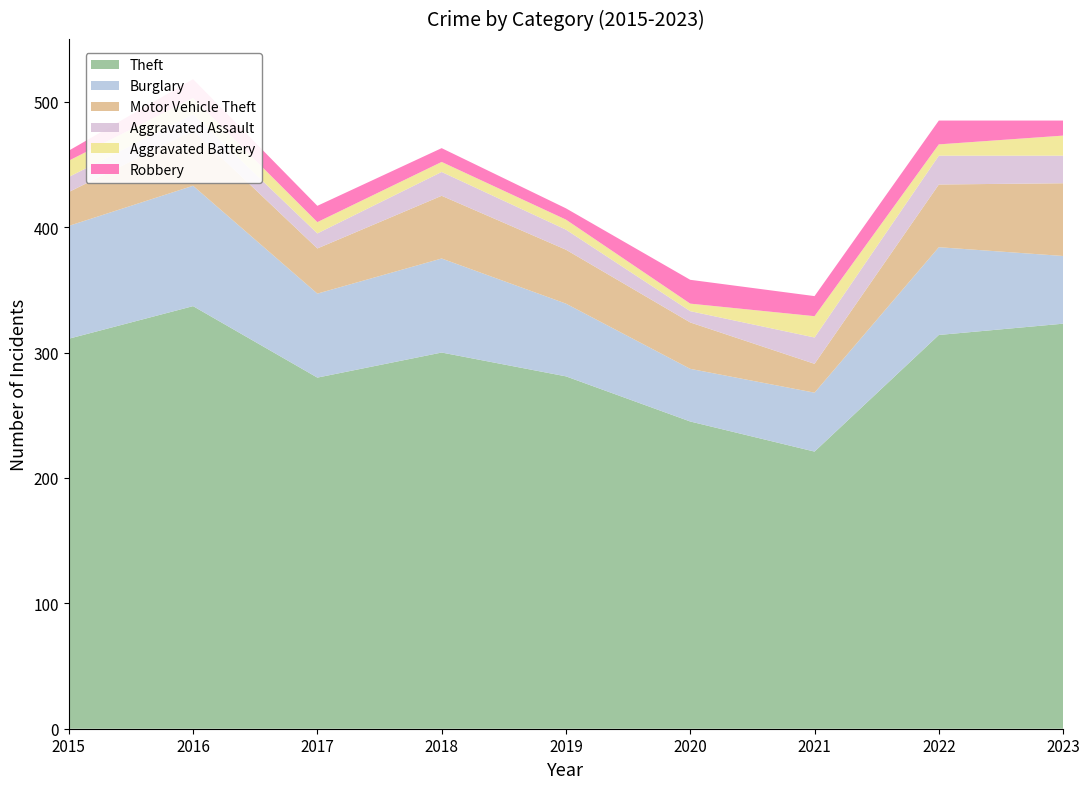

Reading left to right, extract all data points from this chart.

Theft: 311	337	280	300	281	245	221	314	323
Burglary: 90	96	67	75	58	42	47	70	54
Motor Vehicle Theft: 27	44	36	50	43	37	23	50	58
Aggravated Assault: 12	13	12	19	16	9	21	23	22
Aggravated Battery: 13	13	9	8	8	6	17	9	16
Robbery: 8	15	13	11	9	19	16	19	12